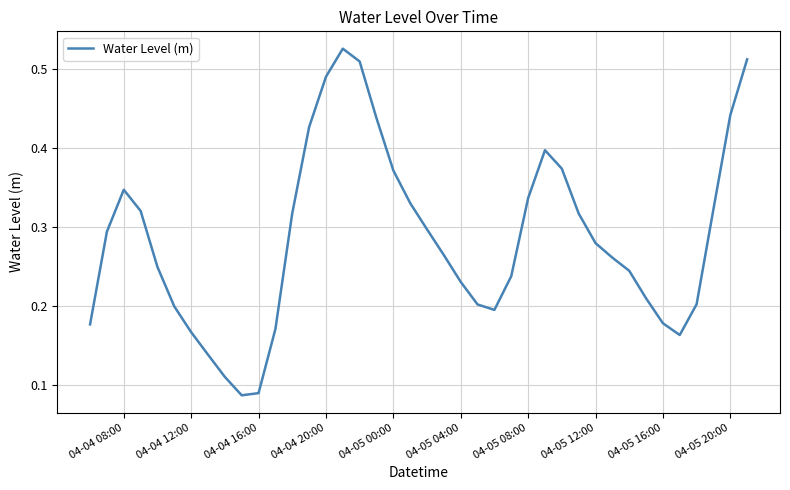

Is it true that the value at 04-05 20:00 is 0.2?

False